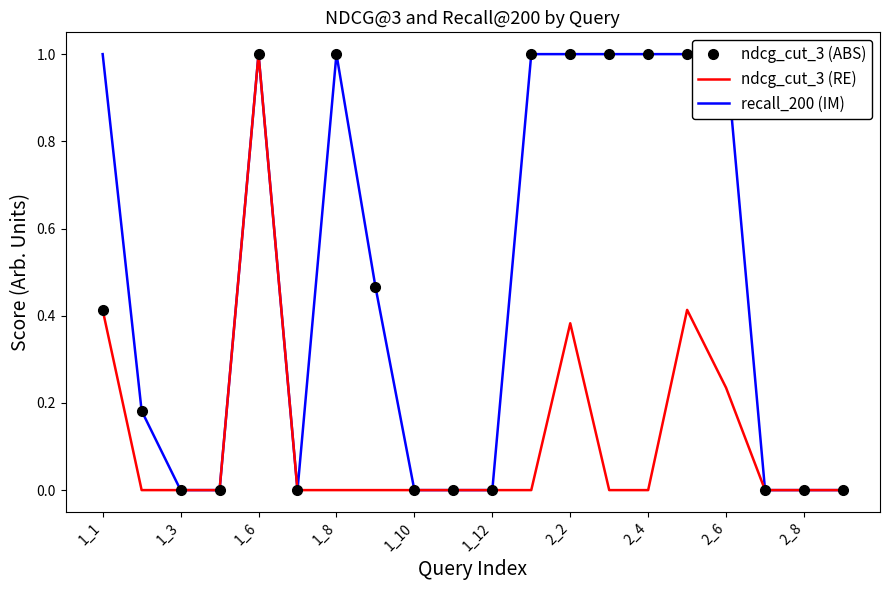

What is the highest value of the ndcg_cut_3 (RE) series?

1.0